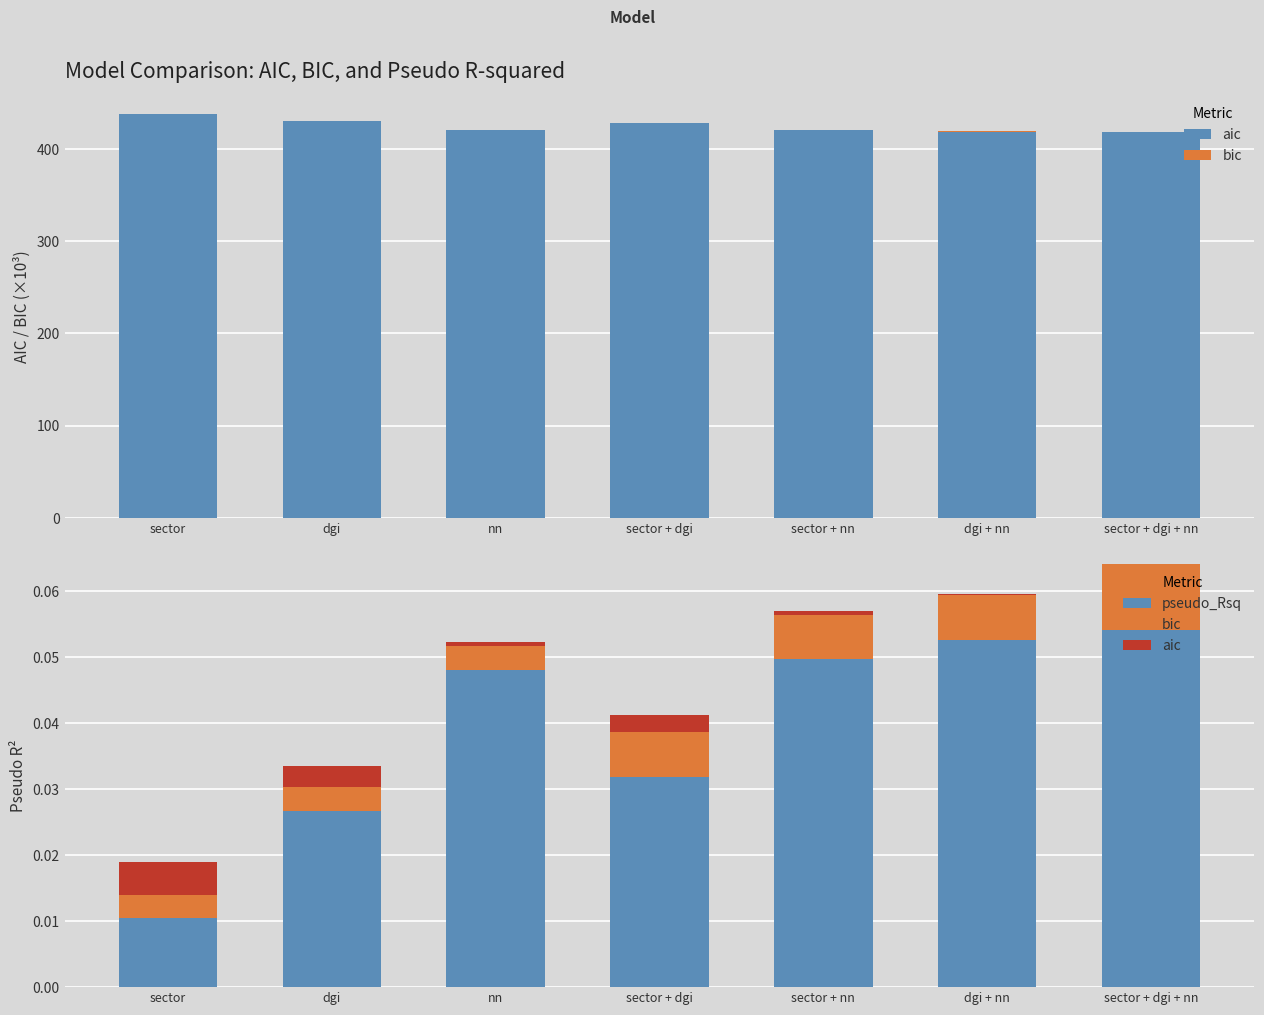

The value of aic at sector + dgi + nn is -0.0. True or false?

False